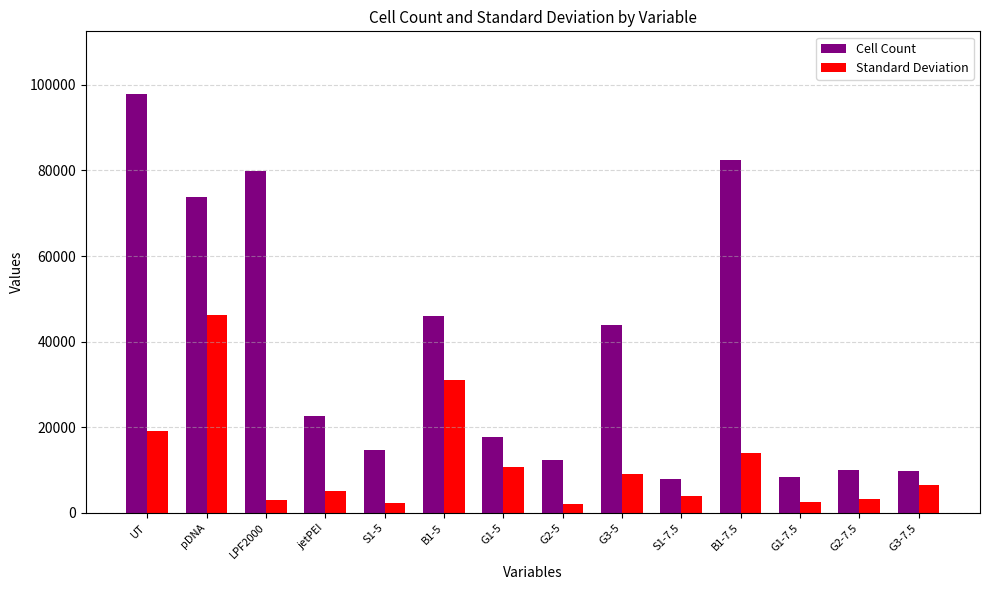

What is the minimum value for Standard Deviation?

1978.8